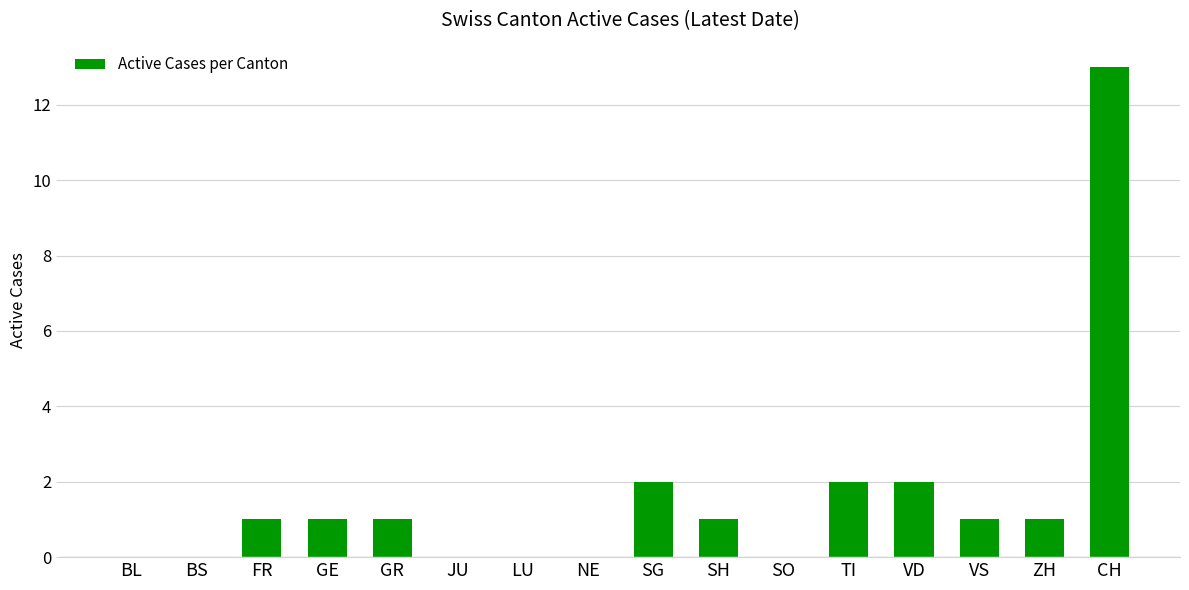

Is it true that the value at ZH is 1?

True